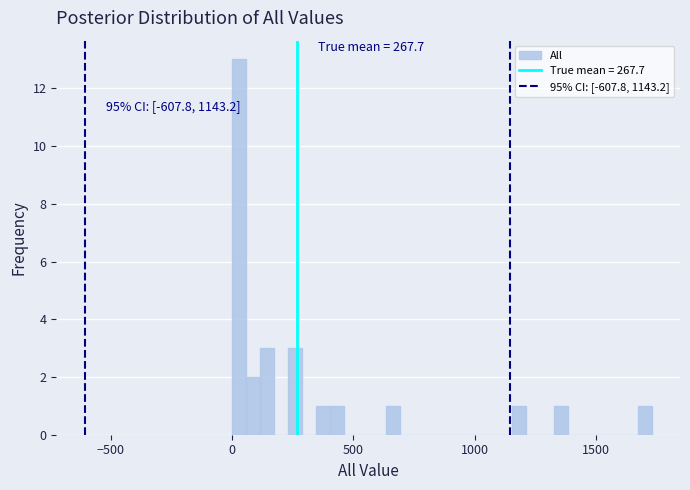

Around what value on the x-axis is the tallest bar? Give the approximate position of its centre, as read against the axis.

50